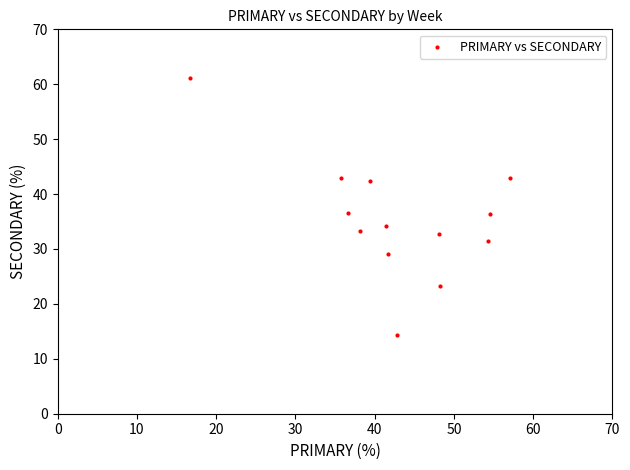

What is the range of X values (max minus min)?

40.5